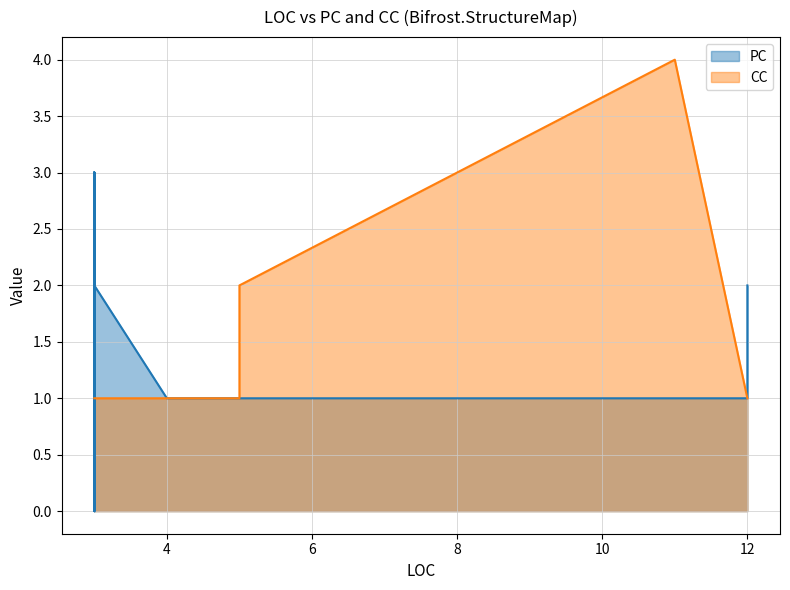

What are all the series names shown in the legend?

PC, CC